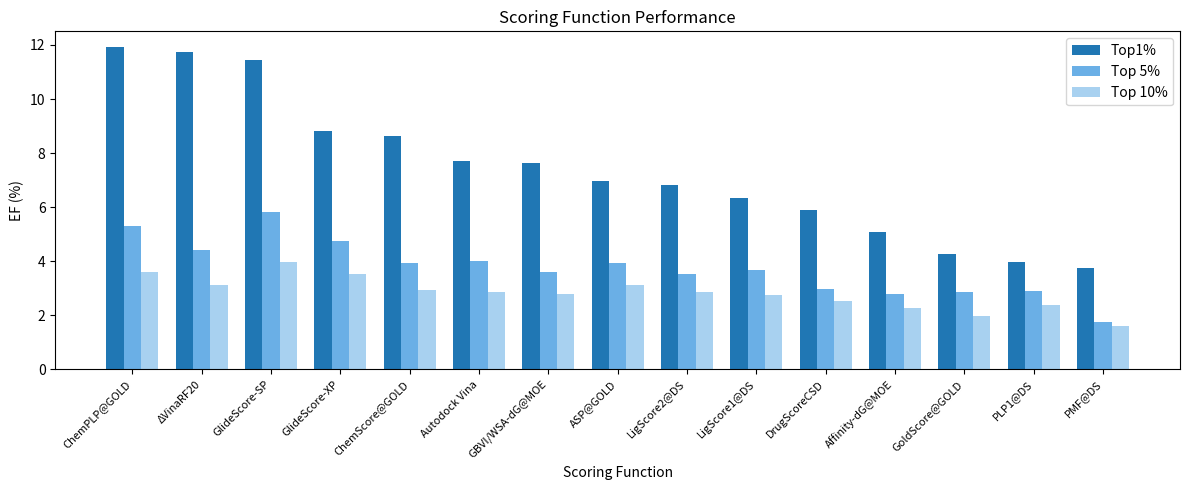

What is the sum of all Top1% values?

111.0